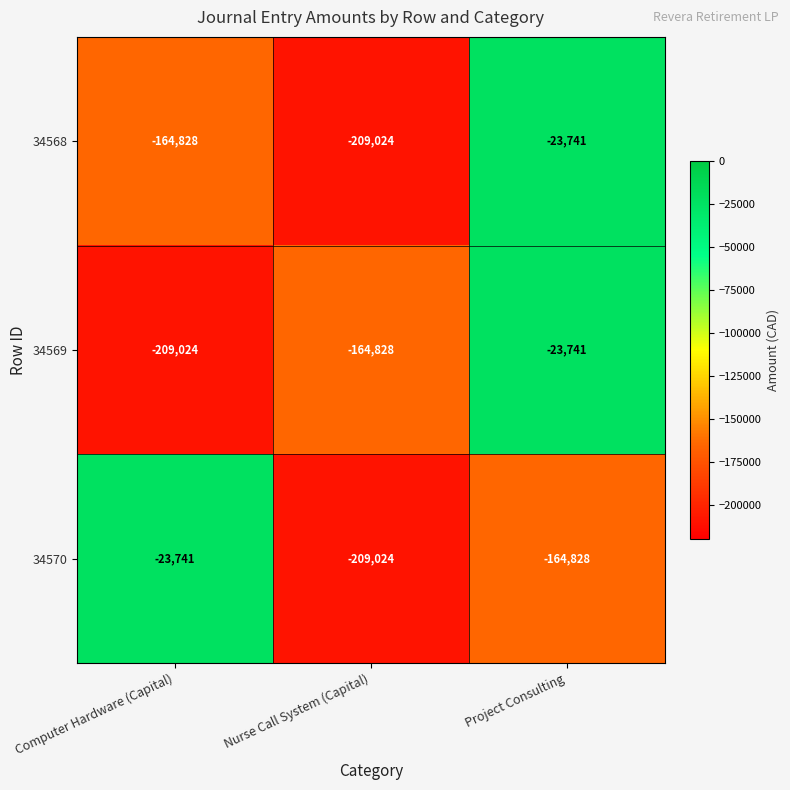

Rank the categories by 34570 value from lowest to highest.

Nurse Call System (Capital), Project Consulting, Computer Hardware (Capital)